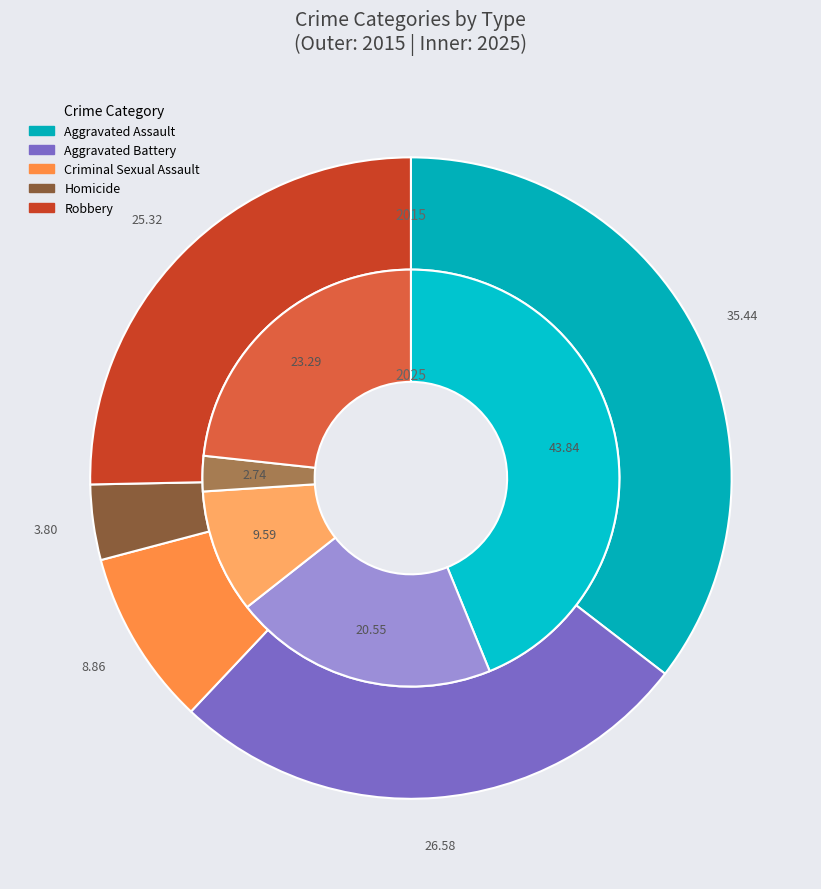

The Robbery slice represents 31% of the pie. True or false?

False